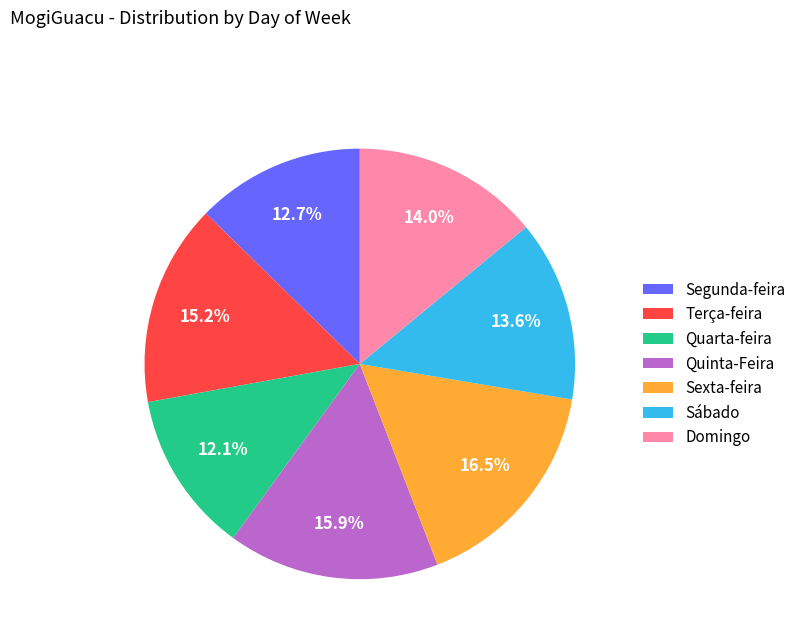

Do Sábado and Quinta-Feira together represent more than half of the pie?

No